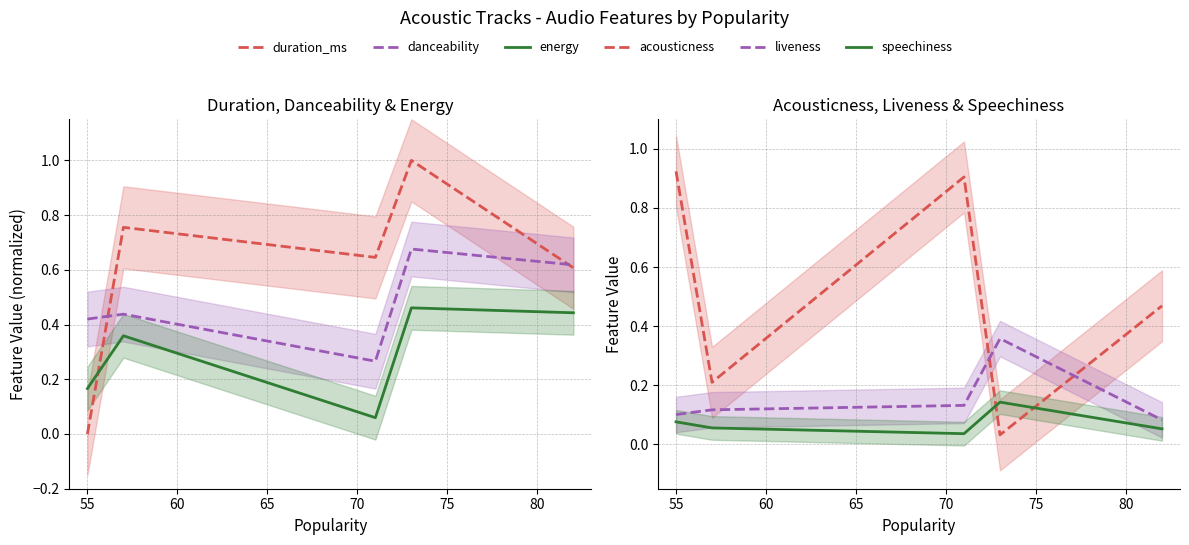

True or false: energy has a value of 0.1 at 65.

False